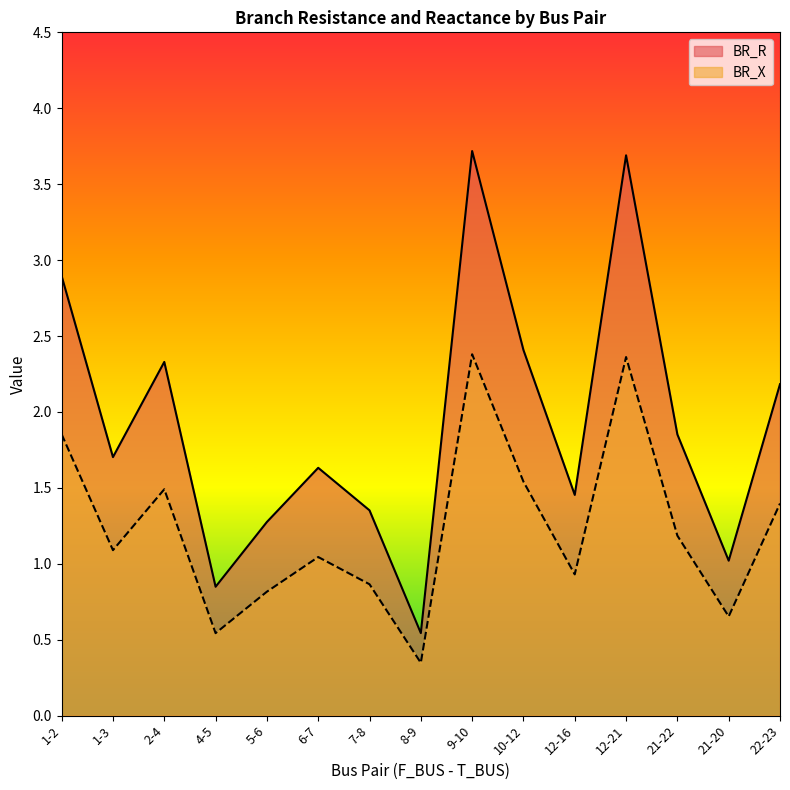

How many data points in BR_X are above 1?

9